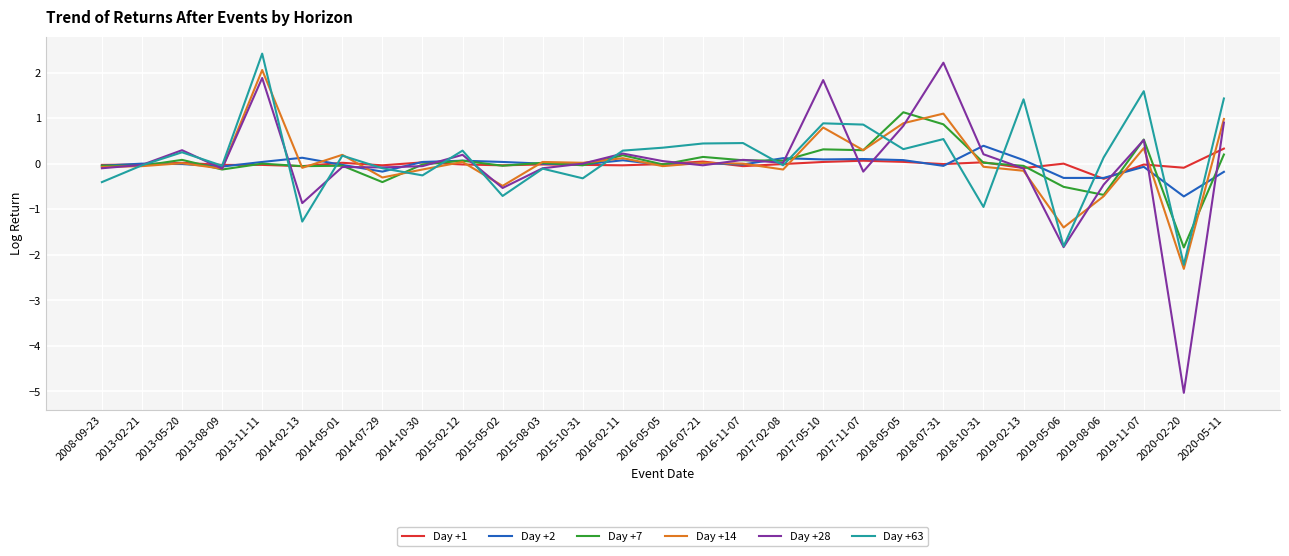

Which series has the widest spread of values?

Day +28